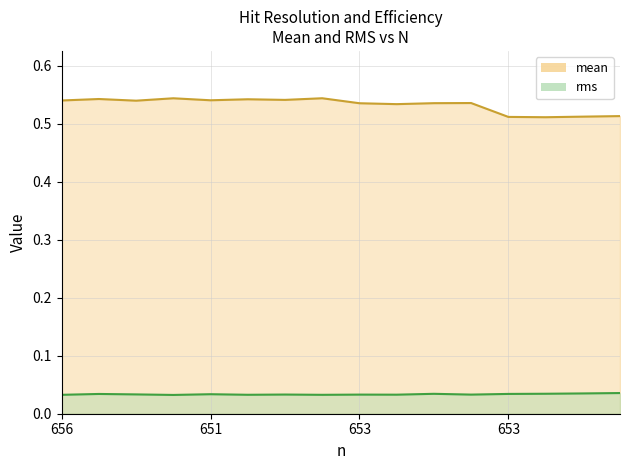

Is it true that mean equals 0.5 at 651?

True